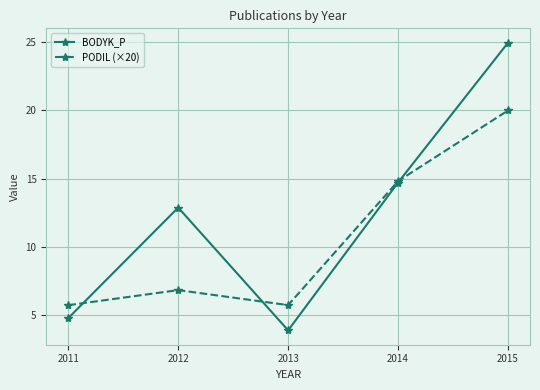

Reading left to right, list all the values displayed in this chart.

BODYK_P: 2011=4.8	2012=12.9	2013=3.9	2014=14.7	2015=25.0
PODIL (×20): 2011=5.7	2012=6.8	2013=5.7	2014=14.8	2015=20.0